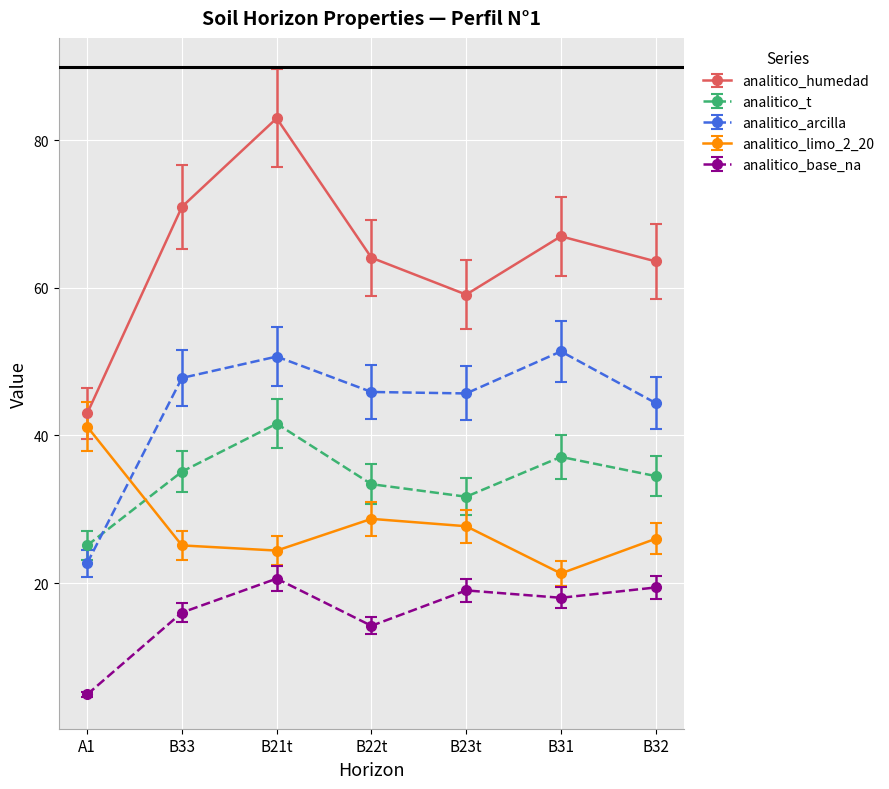

What position from the right is B22t?

4